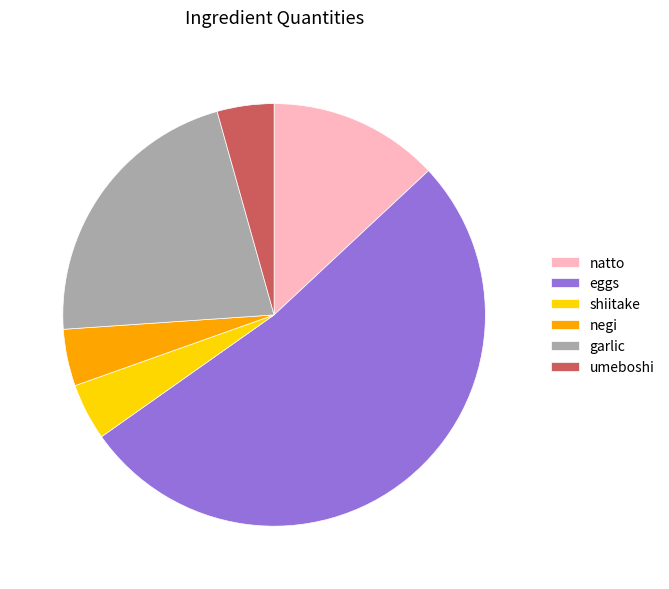

How many slices are in this pie chart?

6